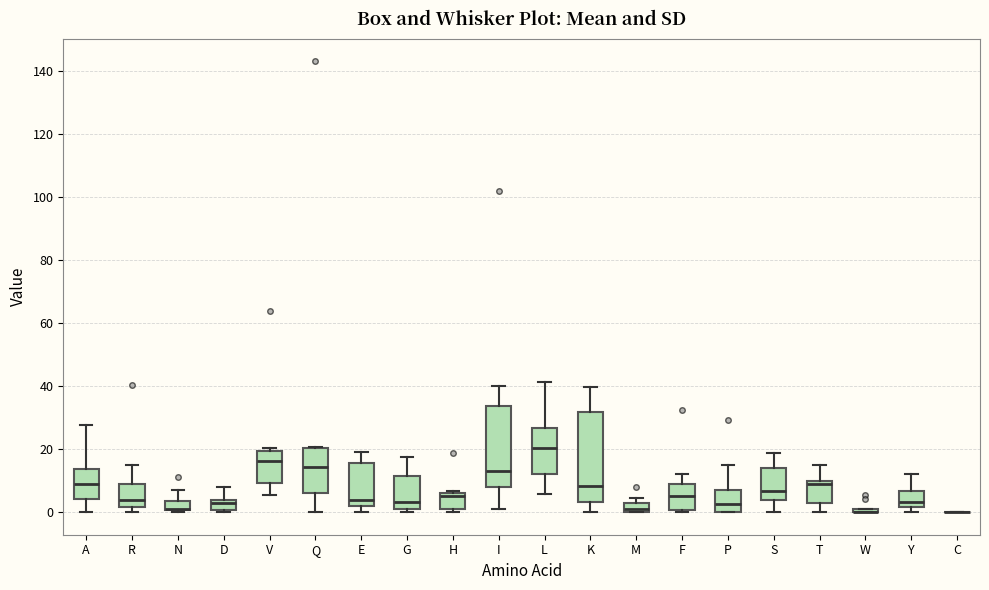

Comparing the boxes themselves (not the whiskers), which one is the tallest?

K